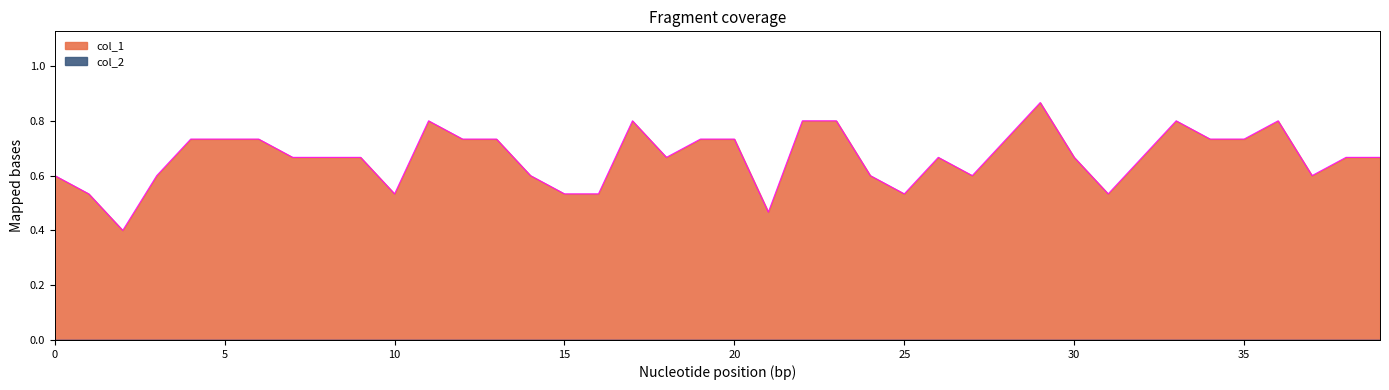

What is the sum of the values at 24 and 7?

1.3